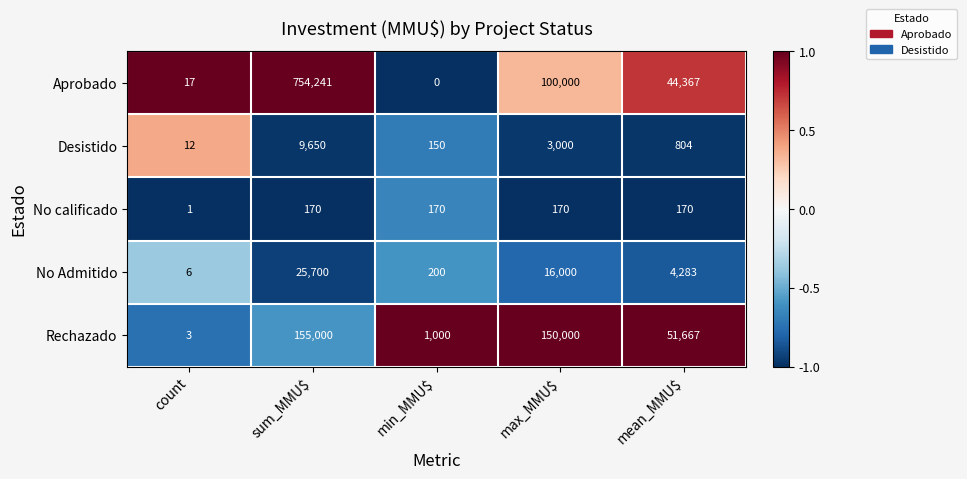

Which series has the largest total across all categories?

Aprobado